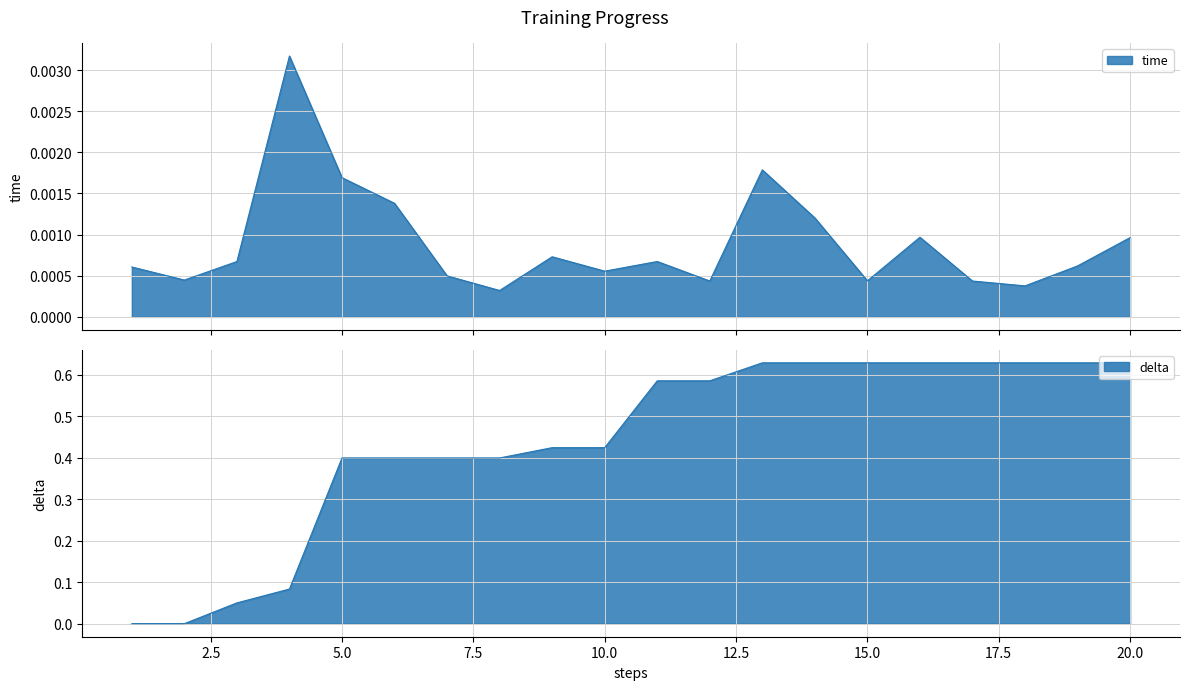

Rank the categories by time value from highest to lowest.

4, 13, 5, 6, 14, 16, 20, 9, 11, 3, 19, 1, 10, 7, 2, 15, 12, 17, 18, 8